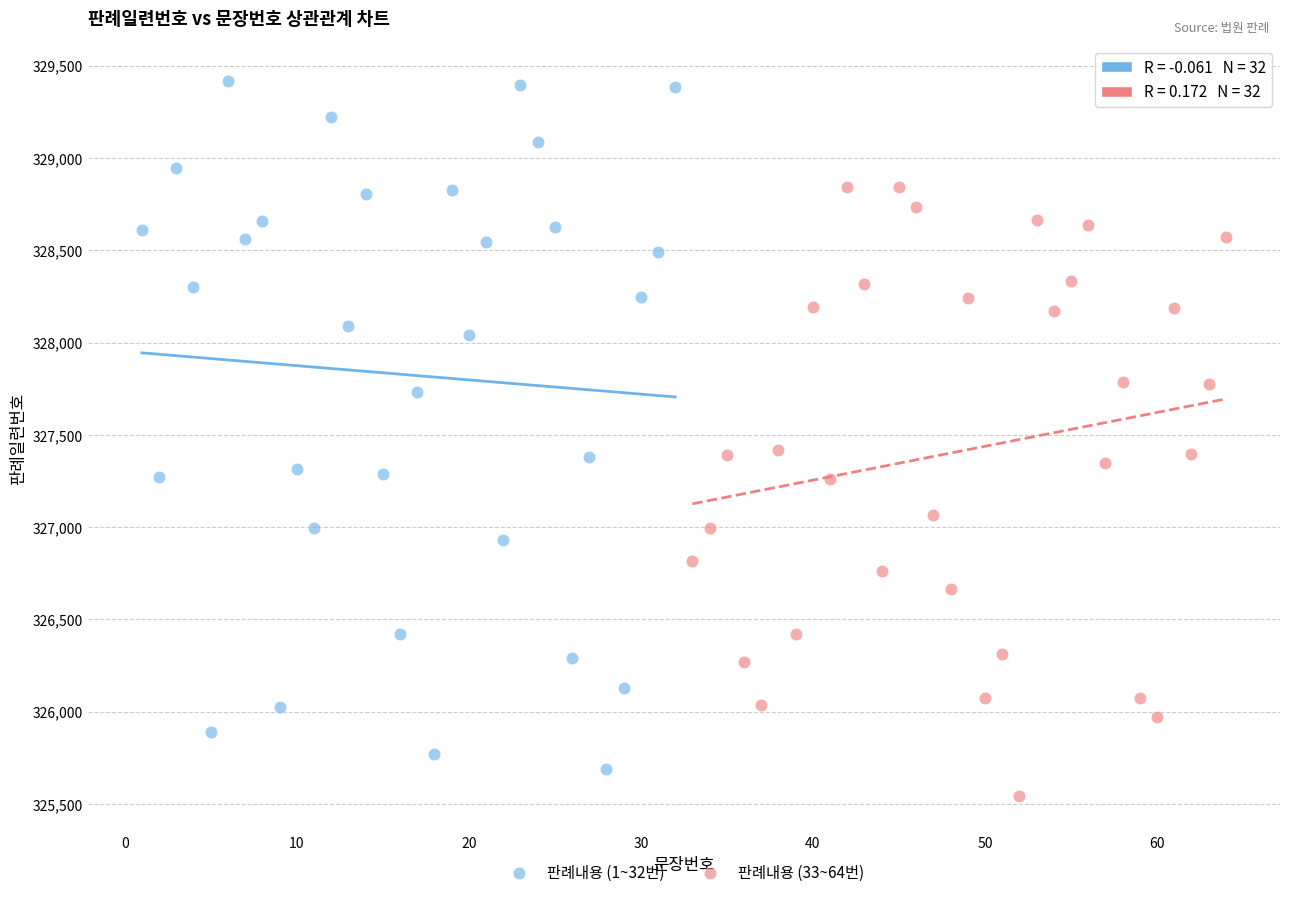

Which series contains the lowest Y value?

판례내용 (33~64번)